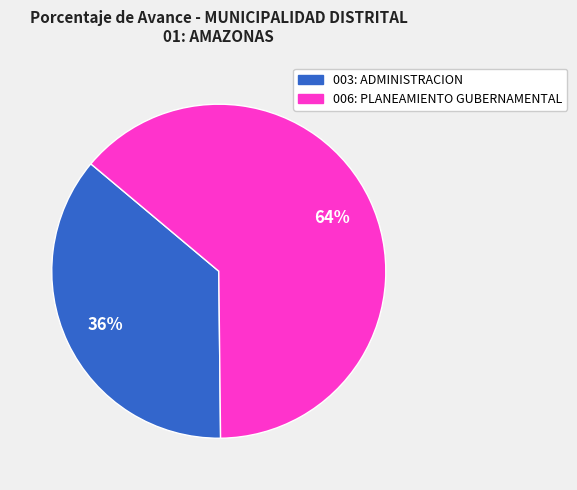

Is it true that 003: ADMINISTRACION is 23% of the pie?

False